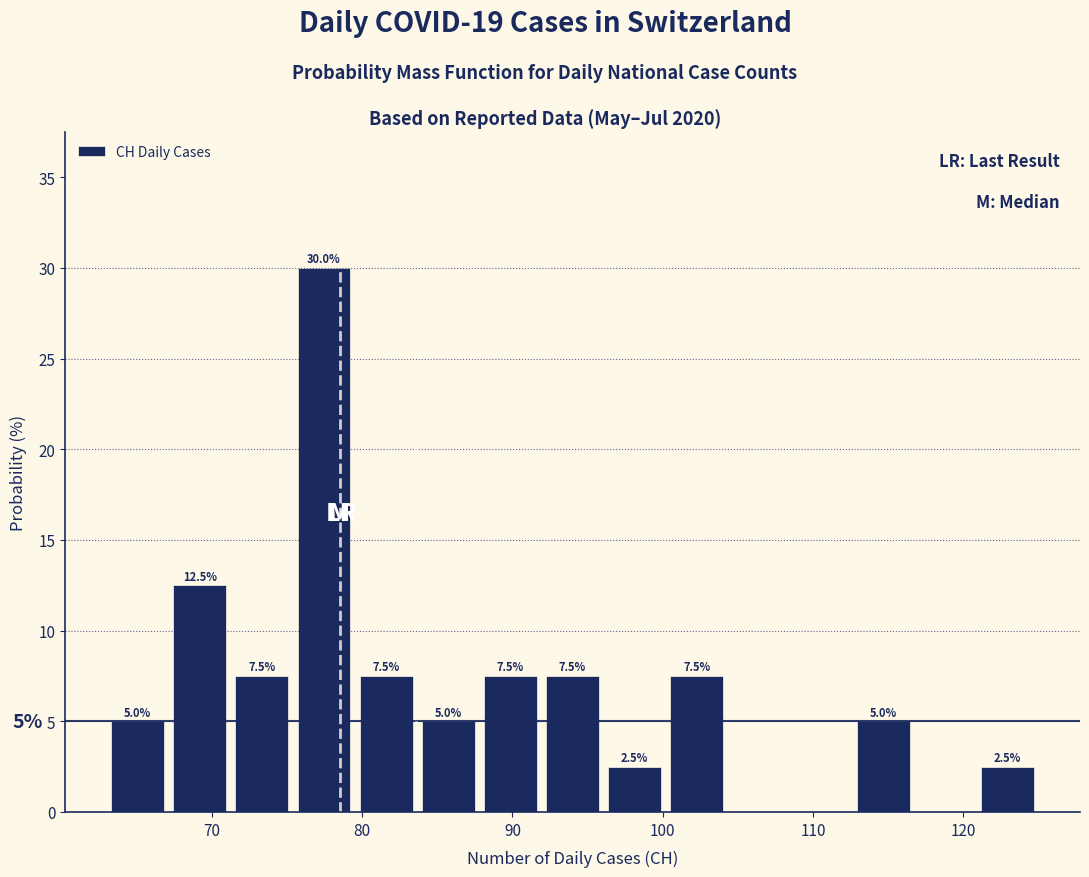

Over which range of the x-axis is the bar tallest?

75 to 80